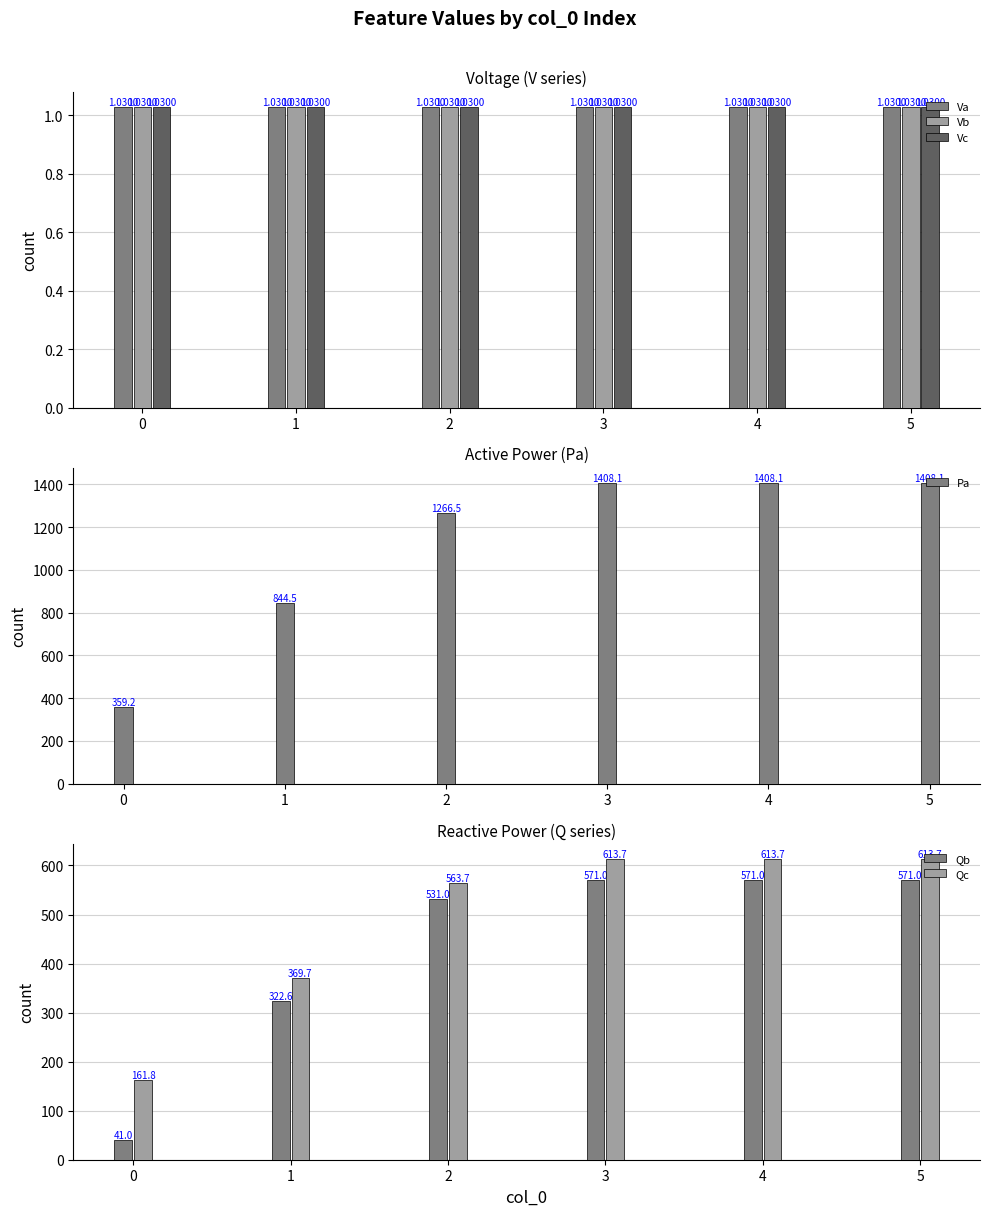

True or false: Vb has a value of 1.0 at 3.

True